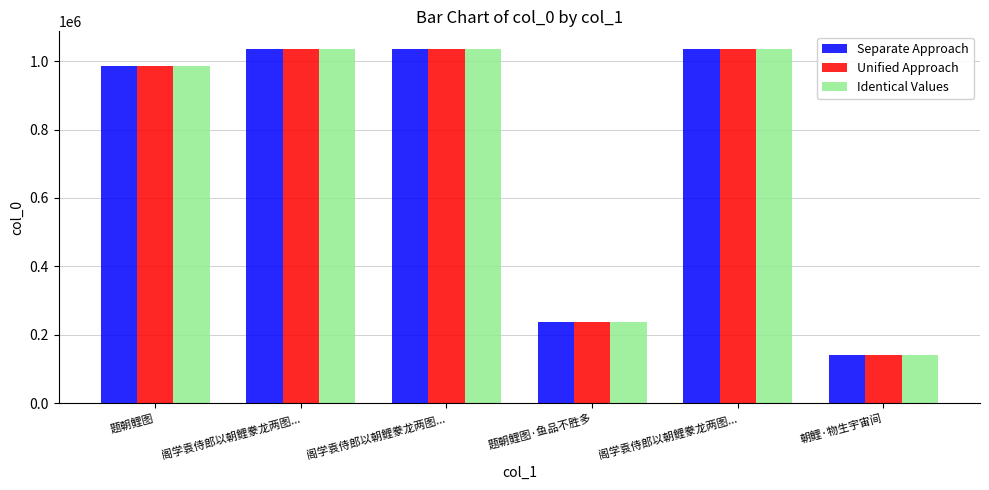

Which series changed the most between 阁学袁侍郎以朝鲤豢龙两图... and 题朝鲤图·鱼品不胜多?

Separate Approach